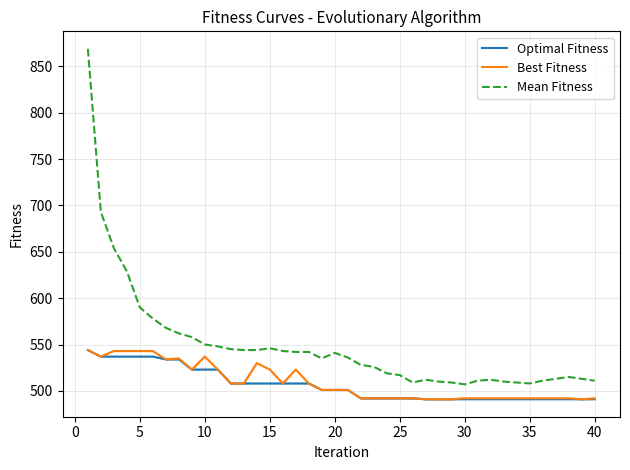

List the series in order of their peak value, highest first.

Mean Fitness, Optimal Fitness, Best Fitness